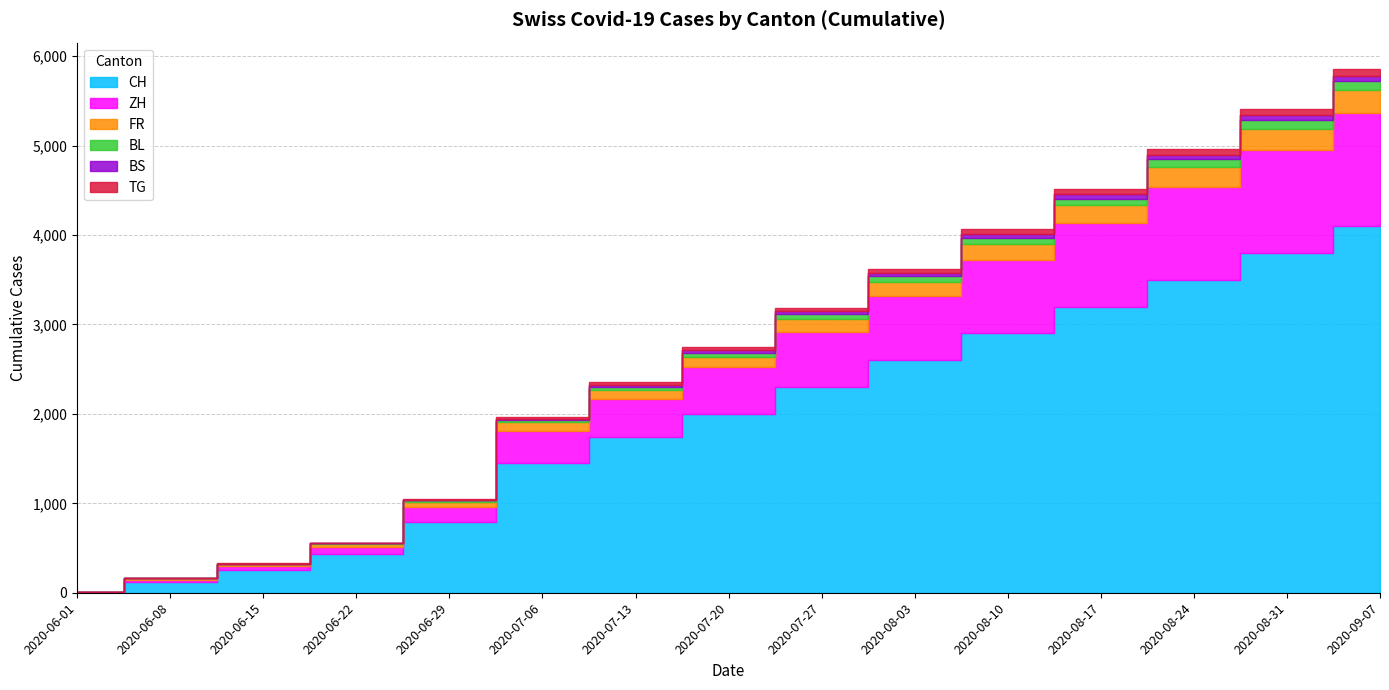

Which series changed the most between 2020-08-10 and 2020-08-31?

CH